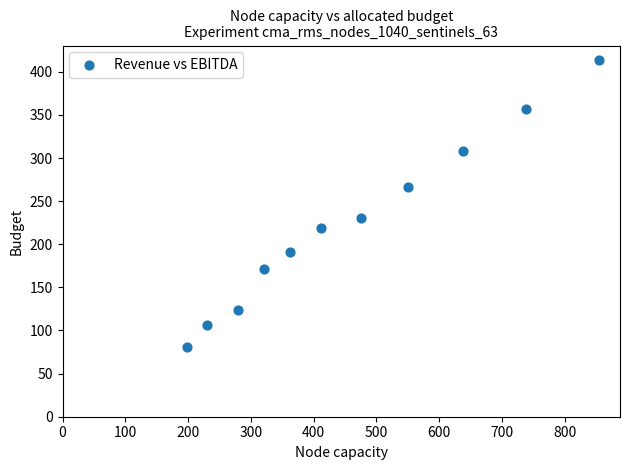

What is the average X value?

460.3